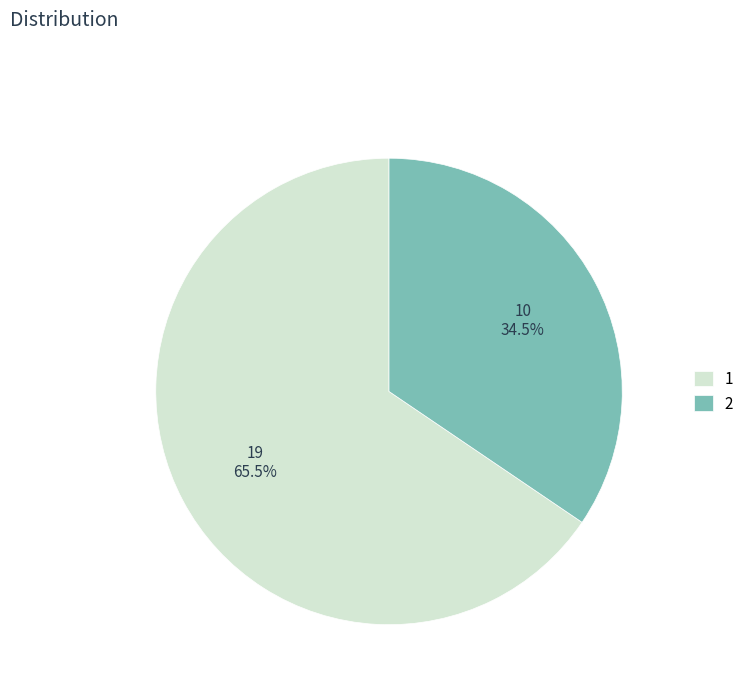

Count the number of slices in the pie.

2